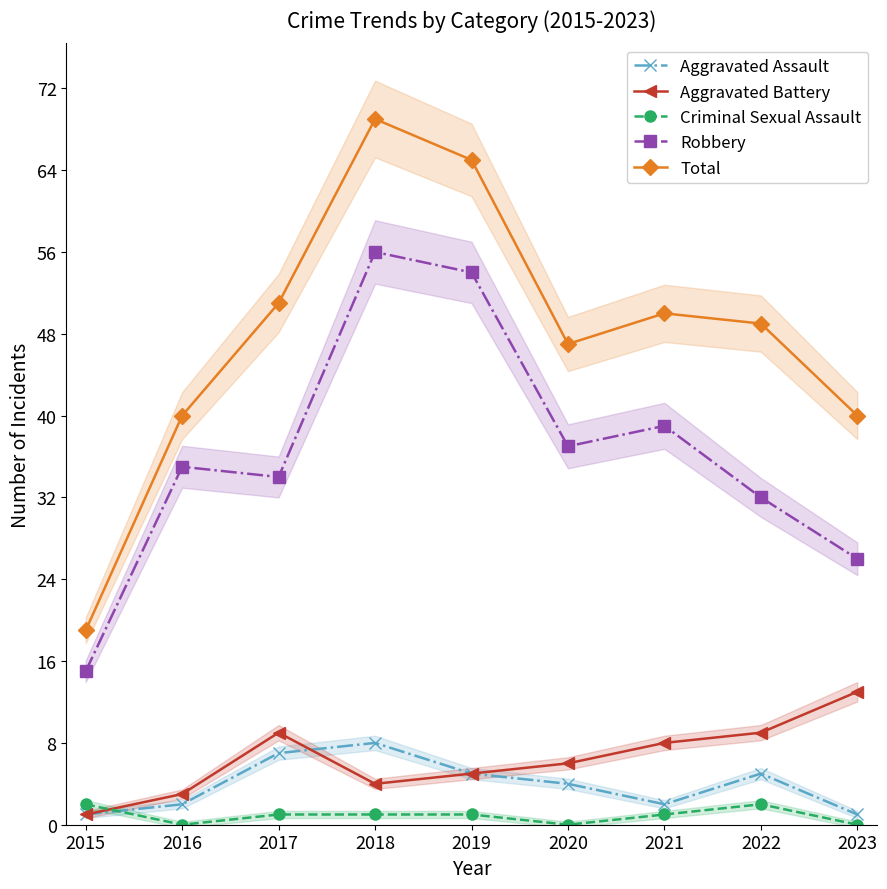

What is the sum of the Aggravated Battery values at 2022 and 2020?

15